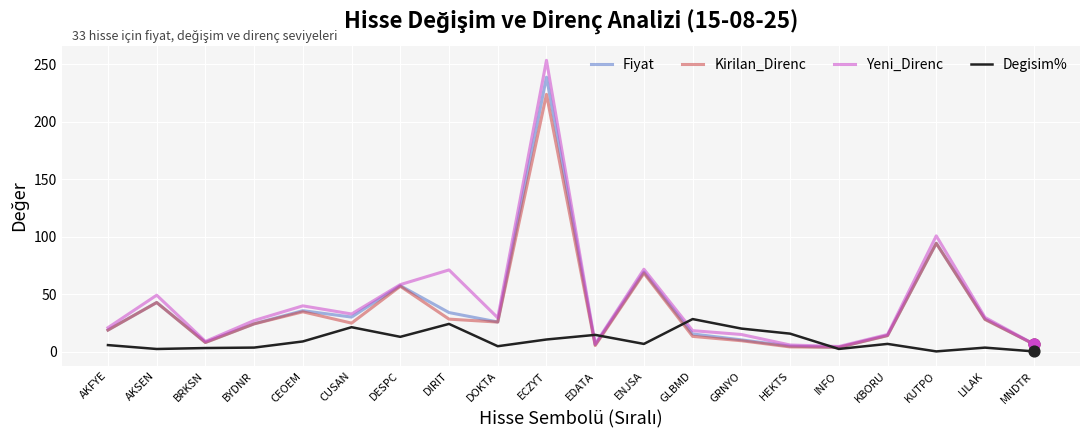

Which series has the widest spread of values?

Yeni_Direnc